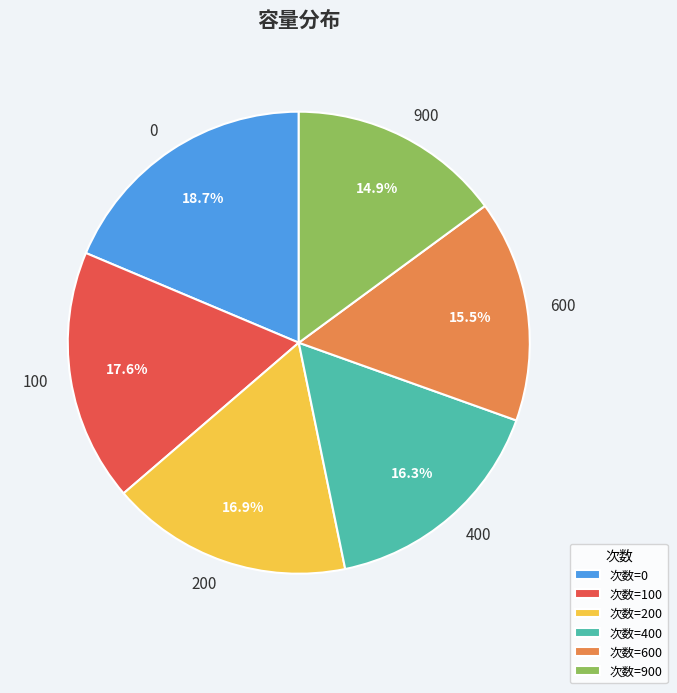

How many slices are in this pie chart?

6